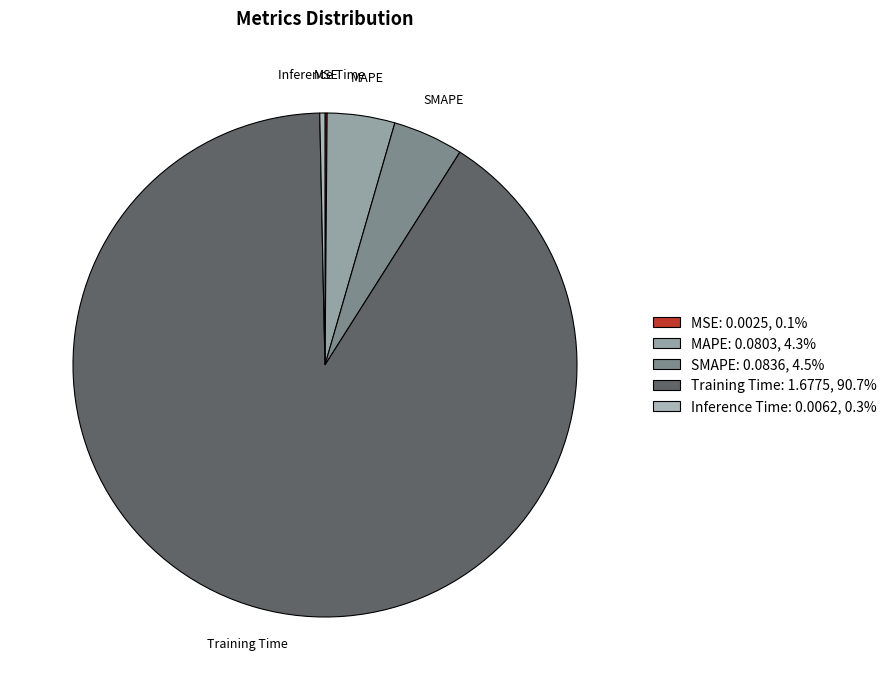

Which category has the biggest portion of the pie?

Training Time